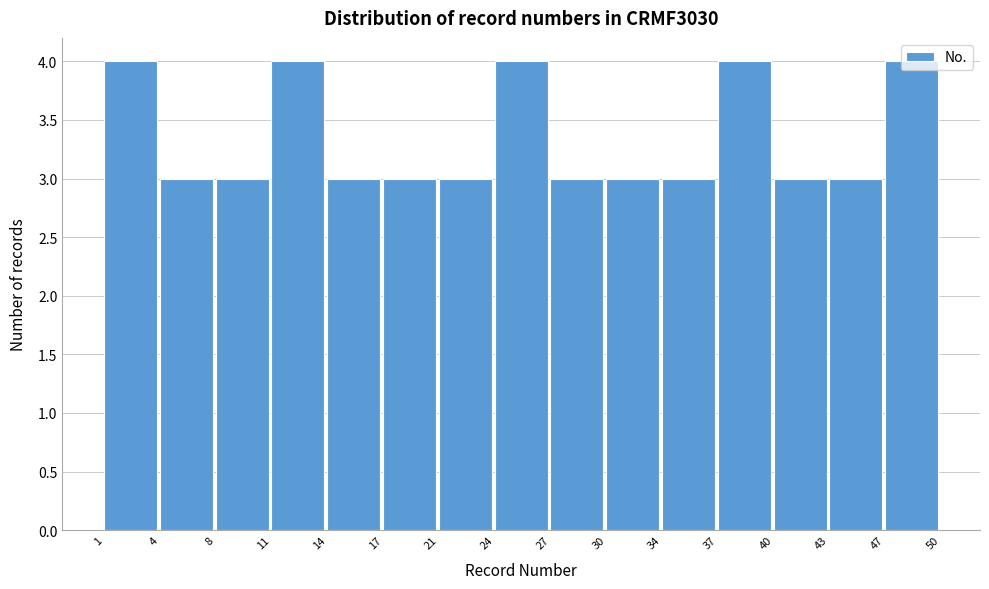

Reading left to right, list every bar in this chart as the range it spans on the x-axis followed by its height. The values are not printed on the chart, so give them approximately, as read against the axis.

1 to 4: 4
4 to 8: 3
8 to 11: 3
11 to 14: 4
14 to 17: 3
17 to 21: 3
21 to 24: 3
24 to 27: 4
27 to 30: 3
30 to 34: 3
34 to 37: 3
37 to 40: 4
40 to 43: 3
43 to 47: 3
47 to 50: 4